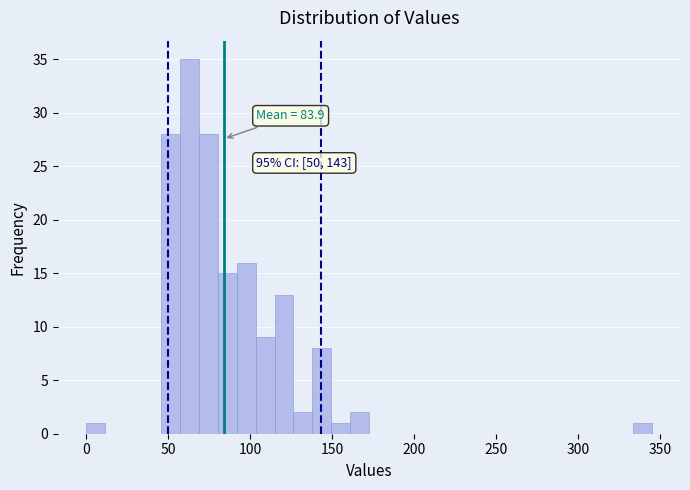

Around what value on the x-axis is the tallest bar? Give the approximate position of its centre, as read against the axis.

65